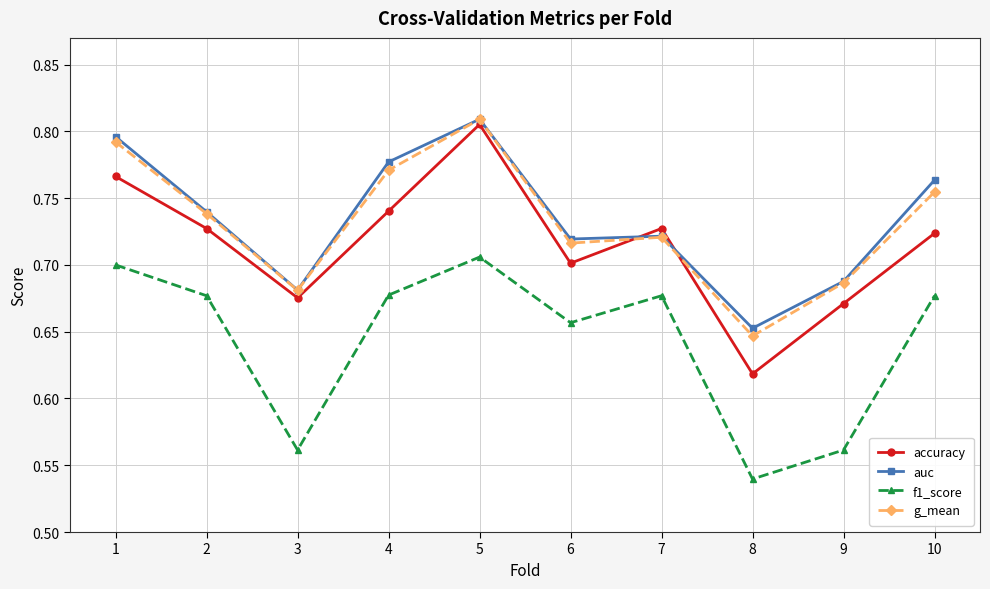

True or false: f1_score has more than 2 points higher than both neighbors.

False